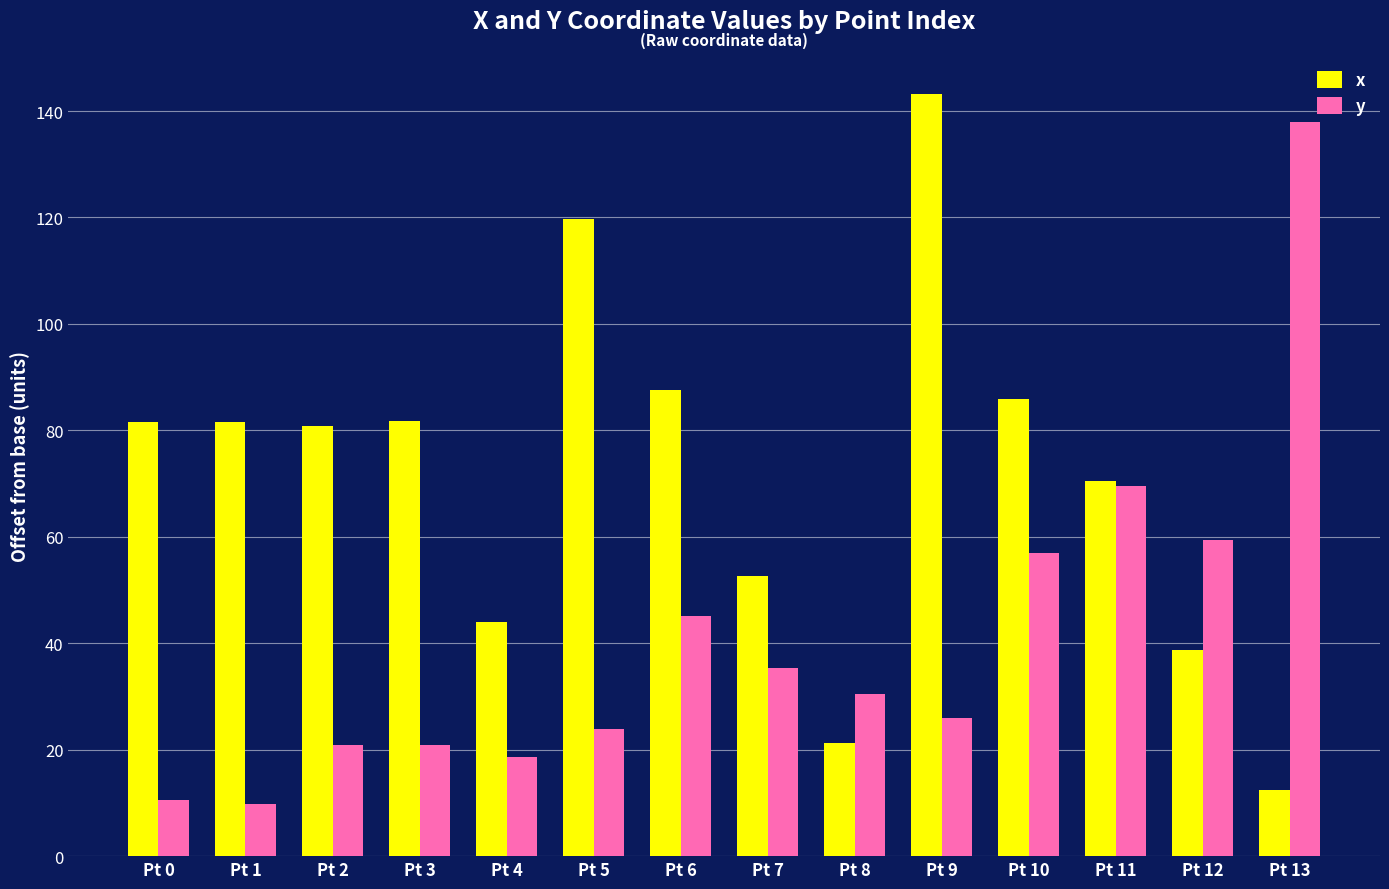

Is the value of x at Pt 9 greater than the value of y at Pt 1?

Yes